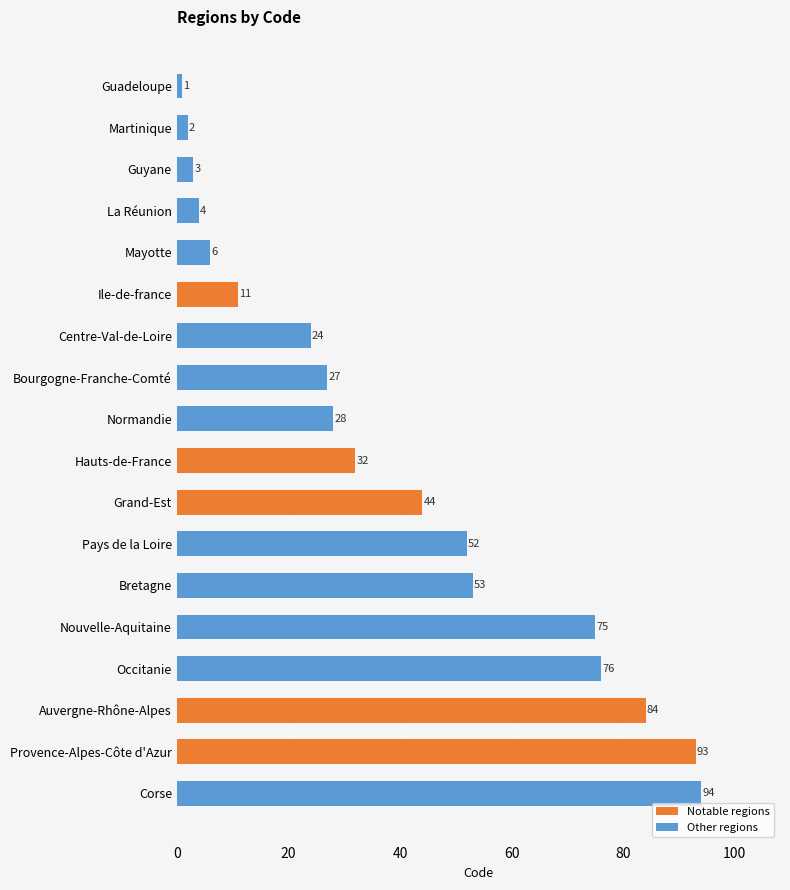

Are the bars horizontal?

Yes